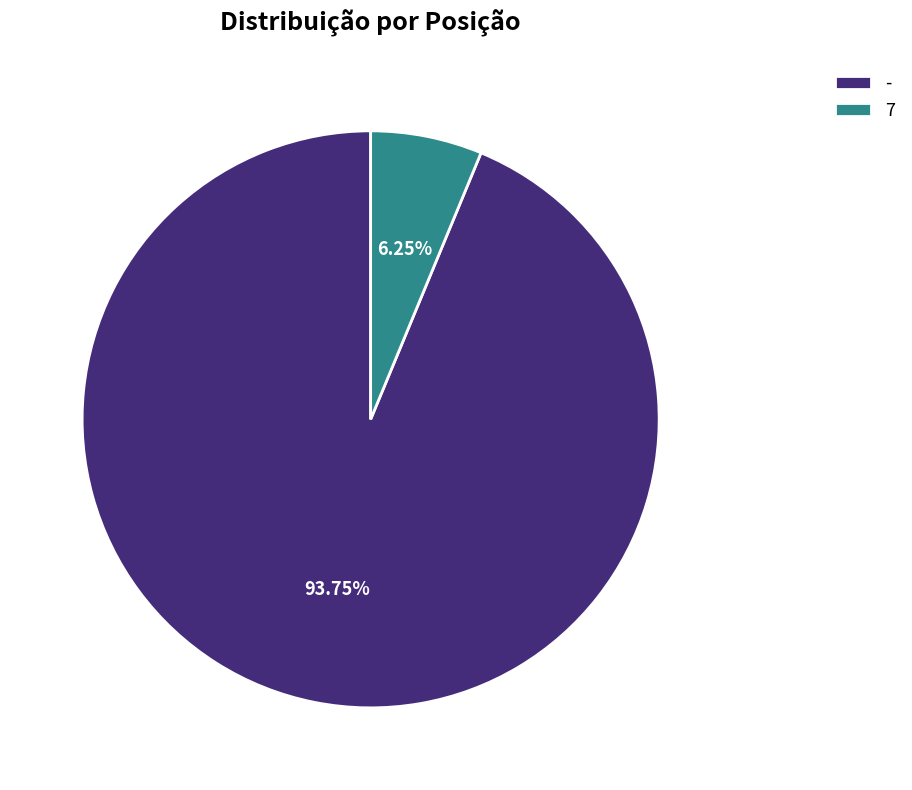

Do 7 and - together represent more than half of the pie?

Yes